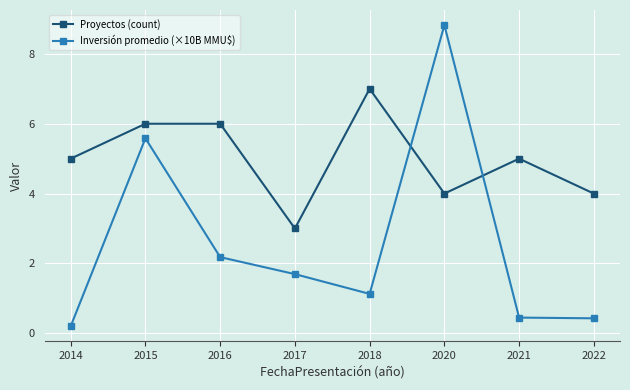

Is the value of Inversión promedio (×10B MMU$) at 2021 greater than the value of Proyectos (count) at 2014?

No